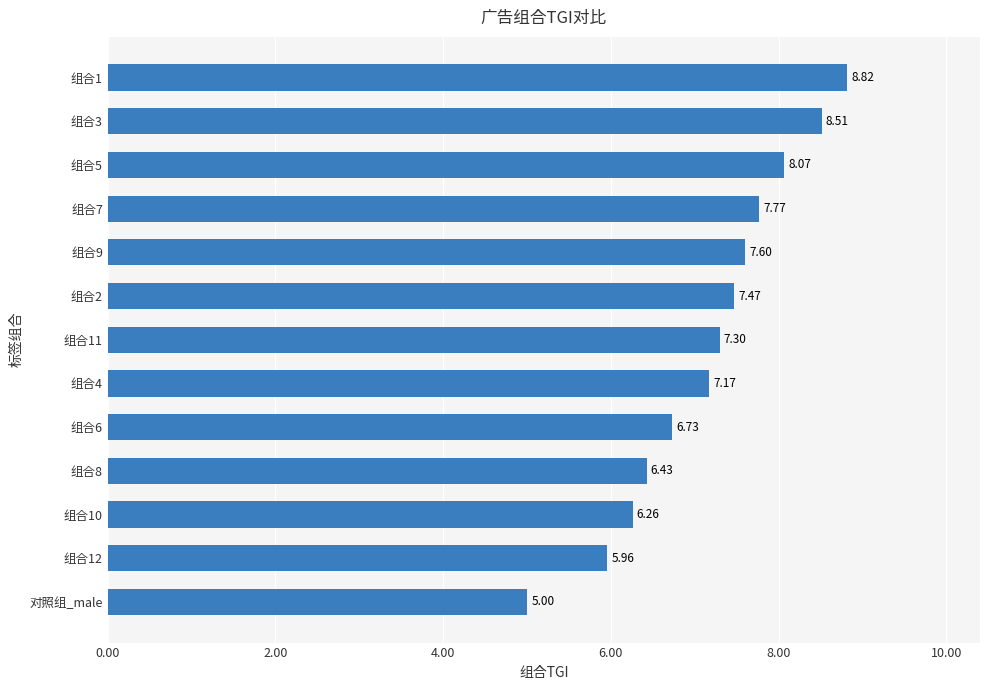

What is the difference between the maximum and second lowest values?

2.9